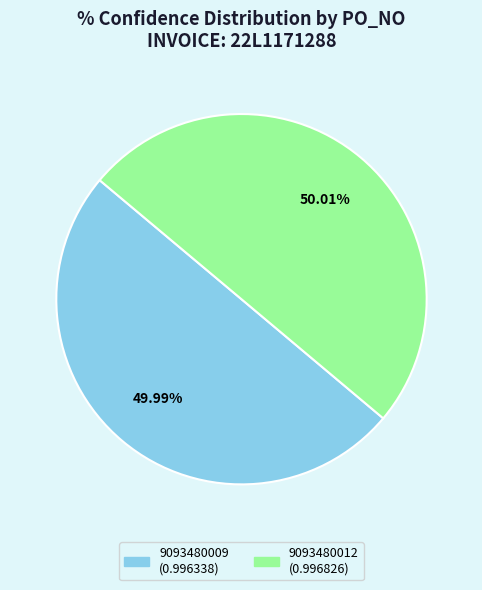

To the nearest percent, what percentage of the pie is 9093480009?

50%